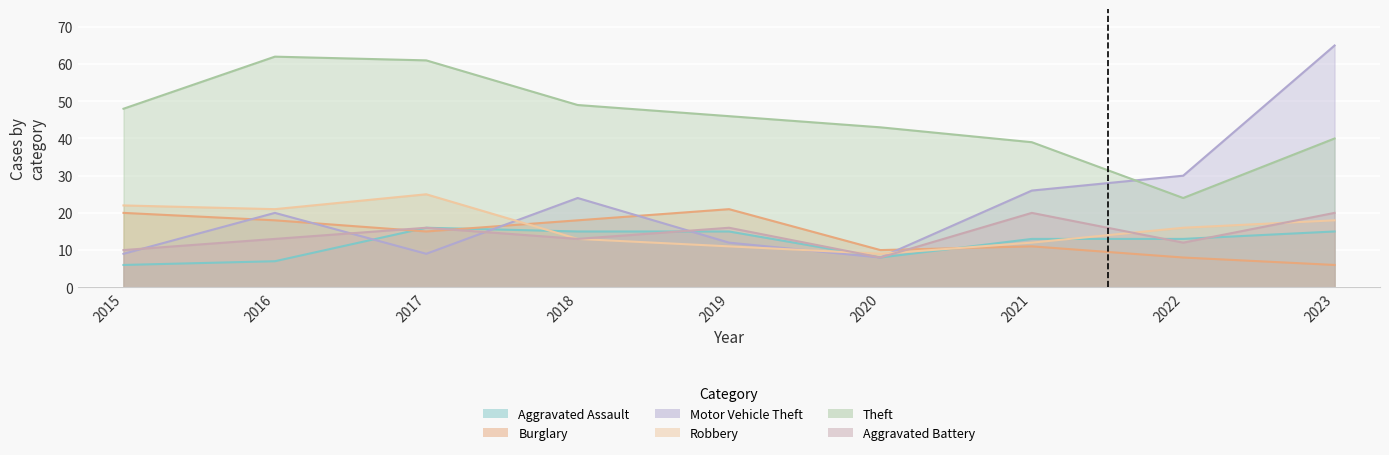

The value of Theft at 2016 is 62. True or false?

True